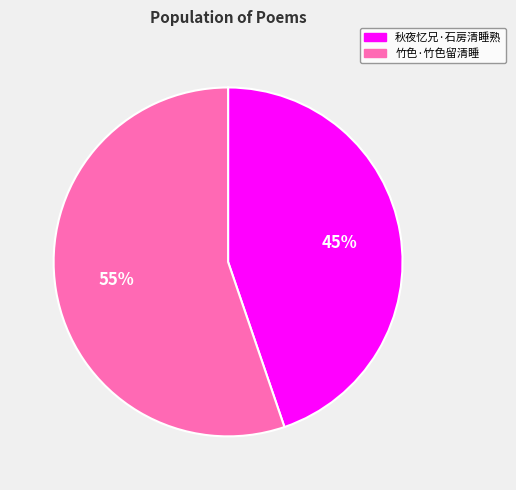

How many segments does this pie chart have?

2